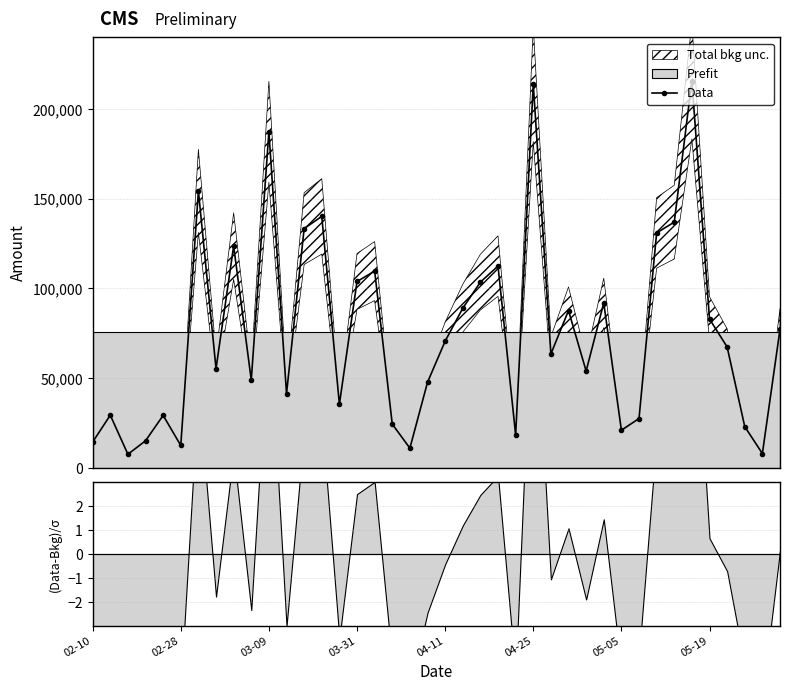

How many values are below 67400?

20